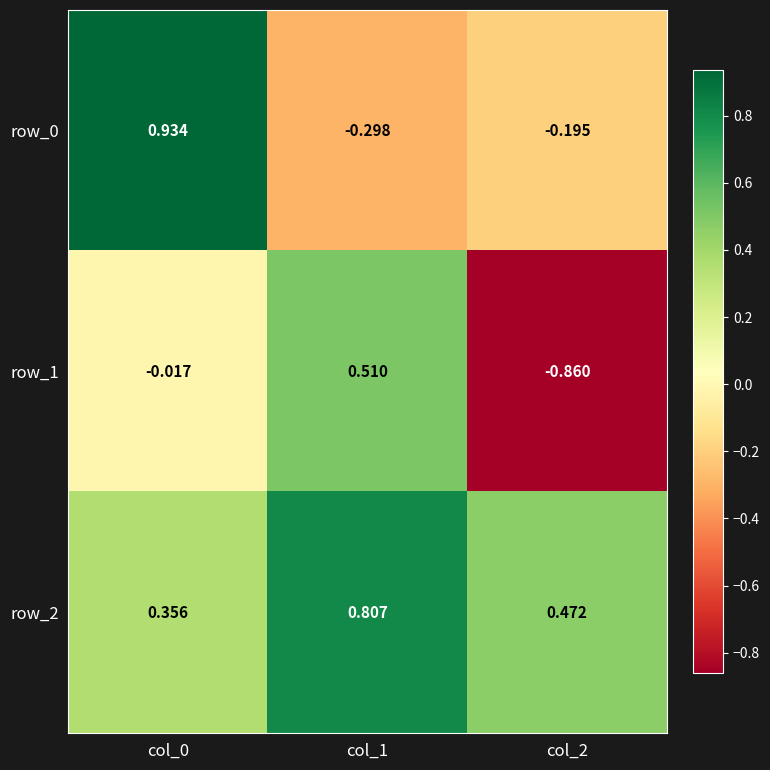

Is the value of row_1 at col_2 greater than the value of row_0 at col_1?

No